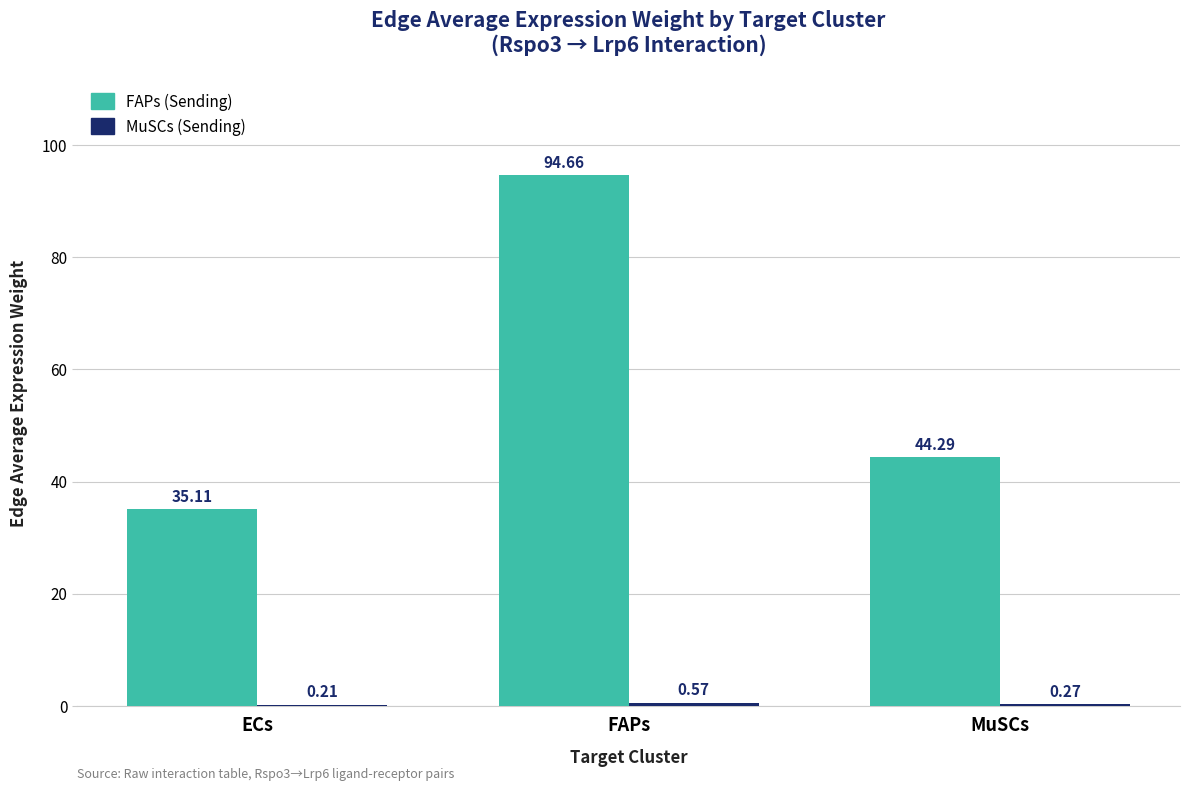

The value of FAPs (Sending) at FAPs is 94.7. True or false?

True